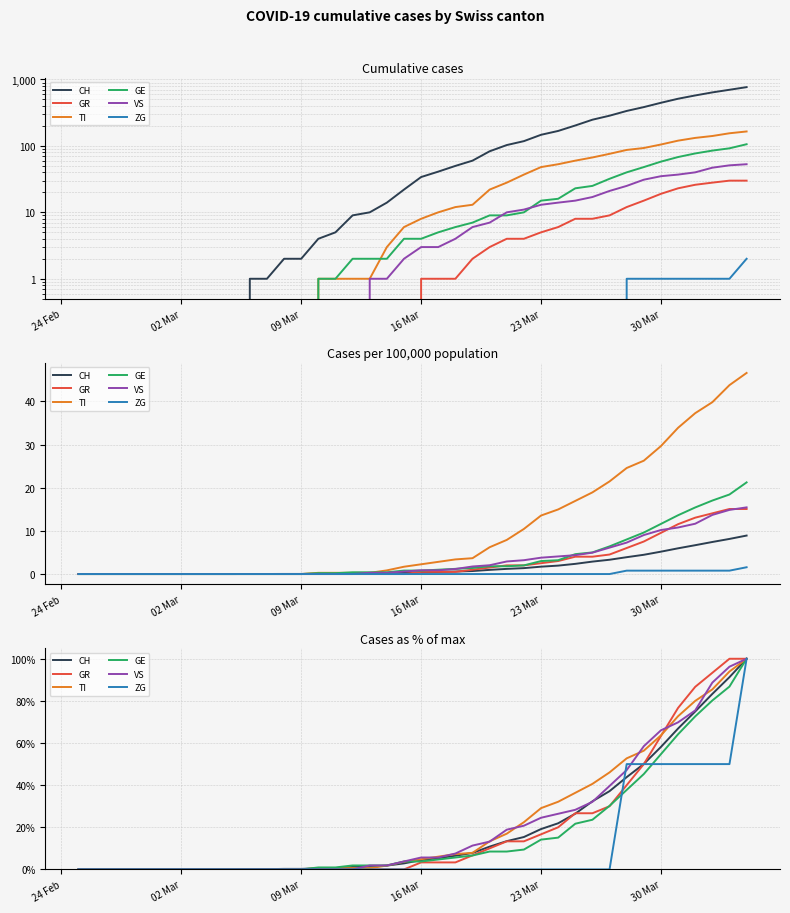

Is this an area chart (filled region under the line)?

No